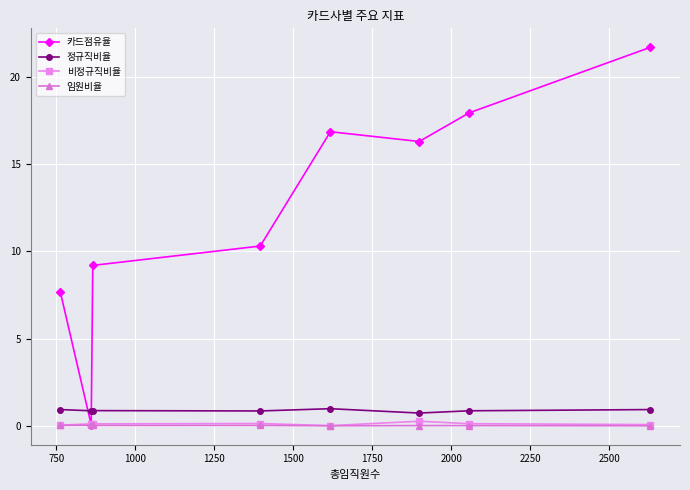

Which series has the widest spread of values?

카드점유율